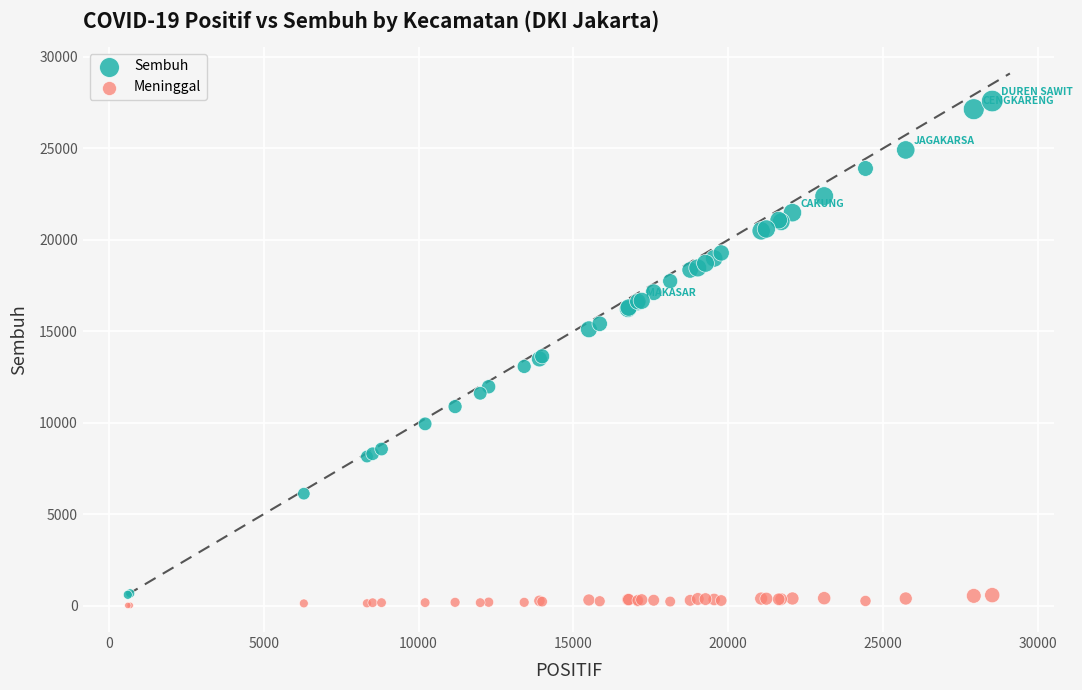

Which series reaches the maximum Y coordinate?

Sembuh